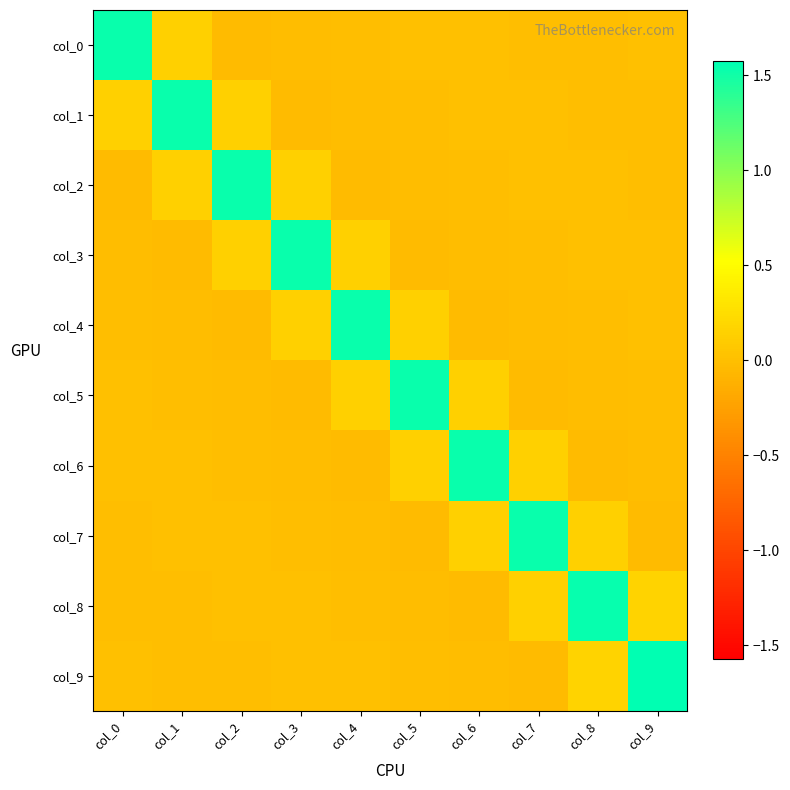

Which series has the largest total across all categories?

col_8